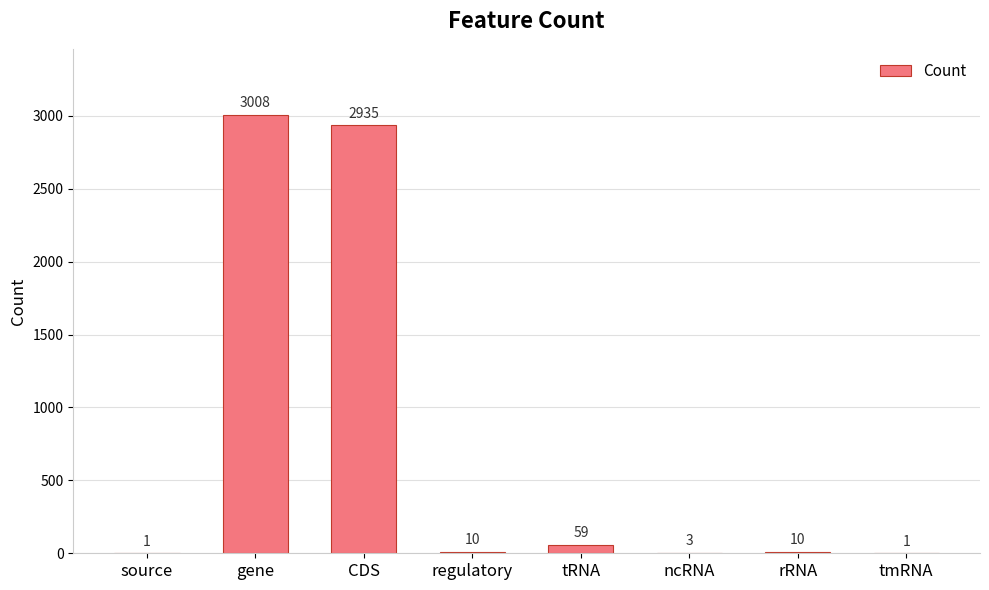

What is the average value?

753